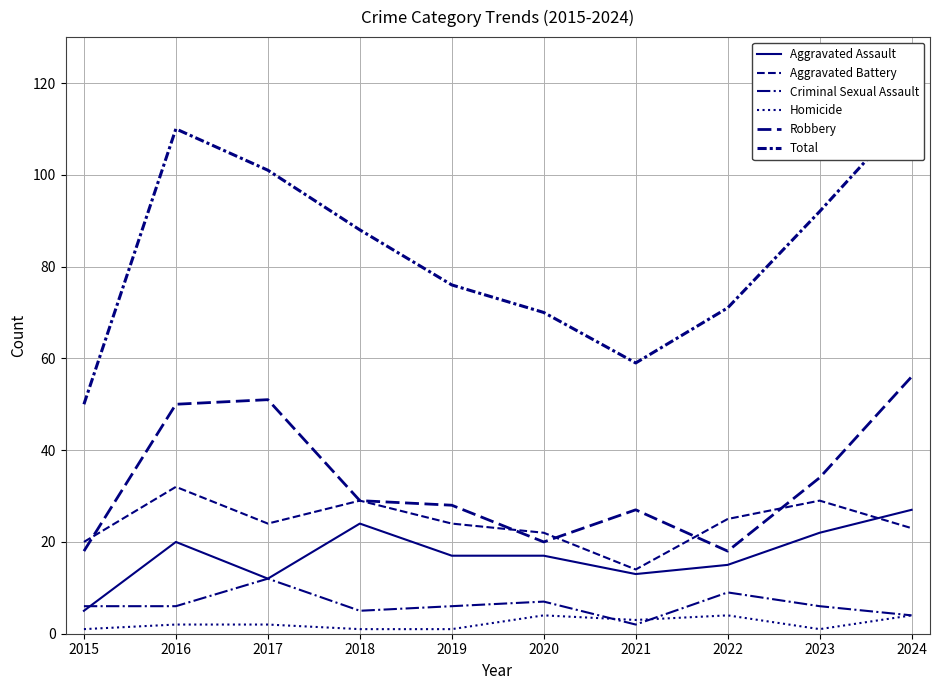

Reading left to right, what are all the values shown in this chart?

Aggravated Assault: 5	20	12	24	17	17	13	15	22	27
Aggravated Battery: 20	32	24	29	24	22	14	25	29	23
Criminal Sexual Assault: 6	6	12	5	6	7	2	9	6	4
Homicide: 1	2	2	1	1	4	3	4	1	4
Robbery: 18	50	51	29	28	20	27	18	34	56
Total: 50	110	101	88	76	70	59	71	92	114